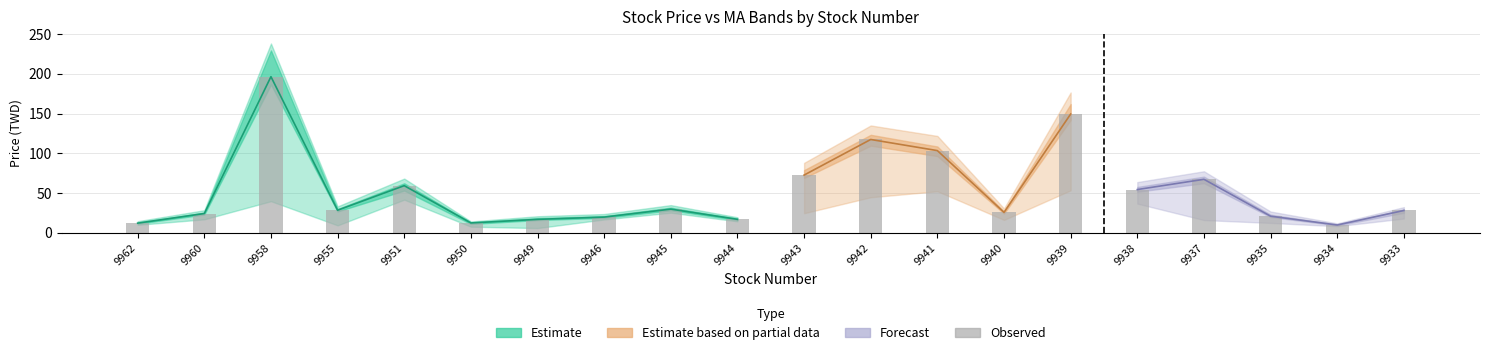

How many values are below 24?

5